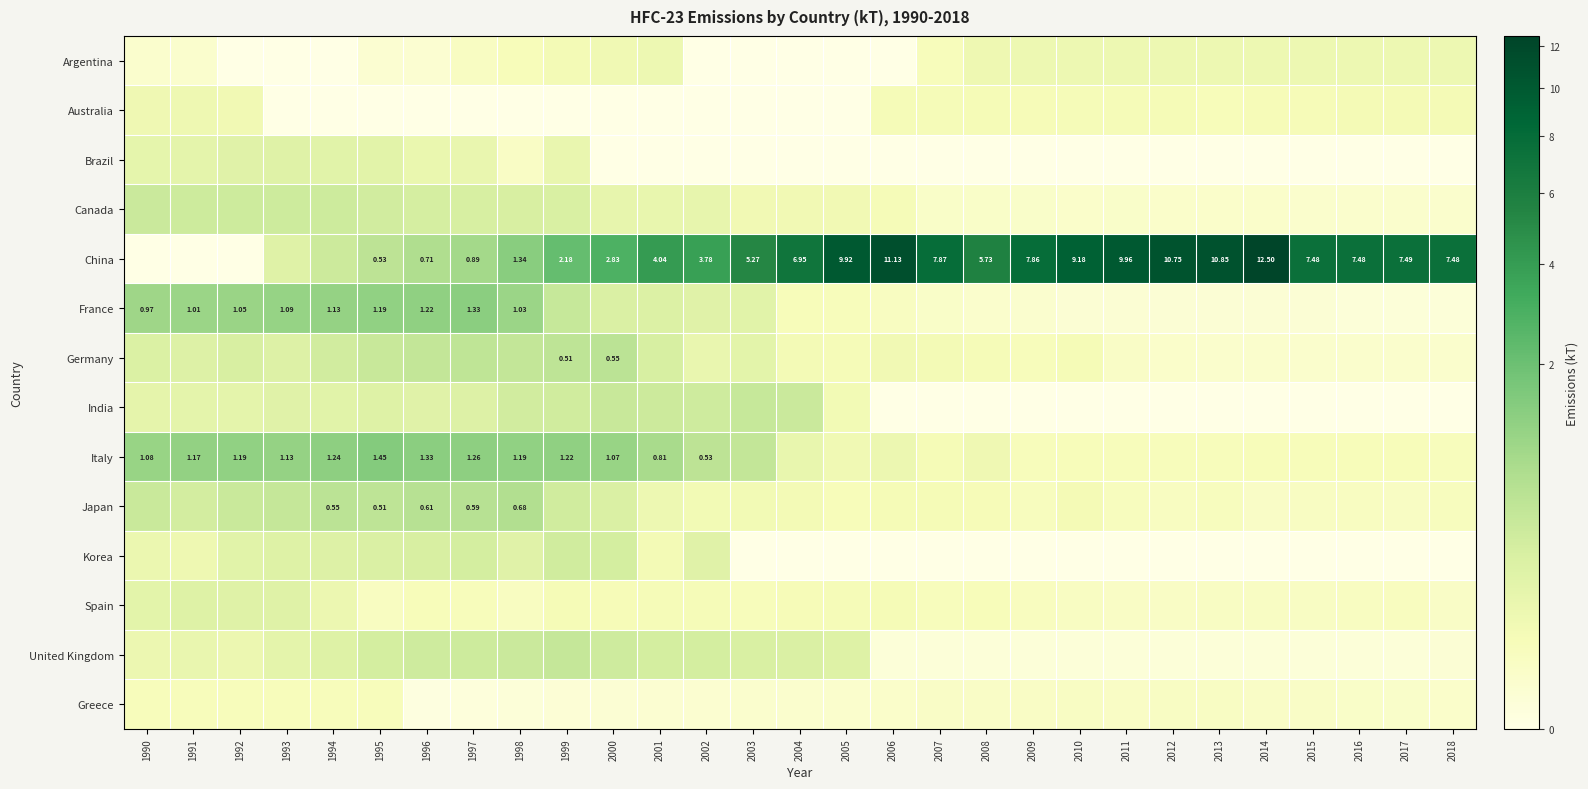

What is the approximate value of Italy at 1996?

1.3